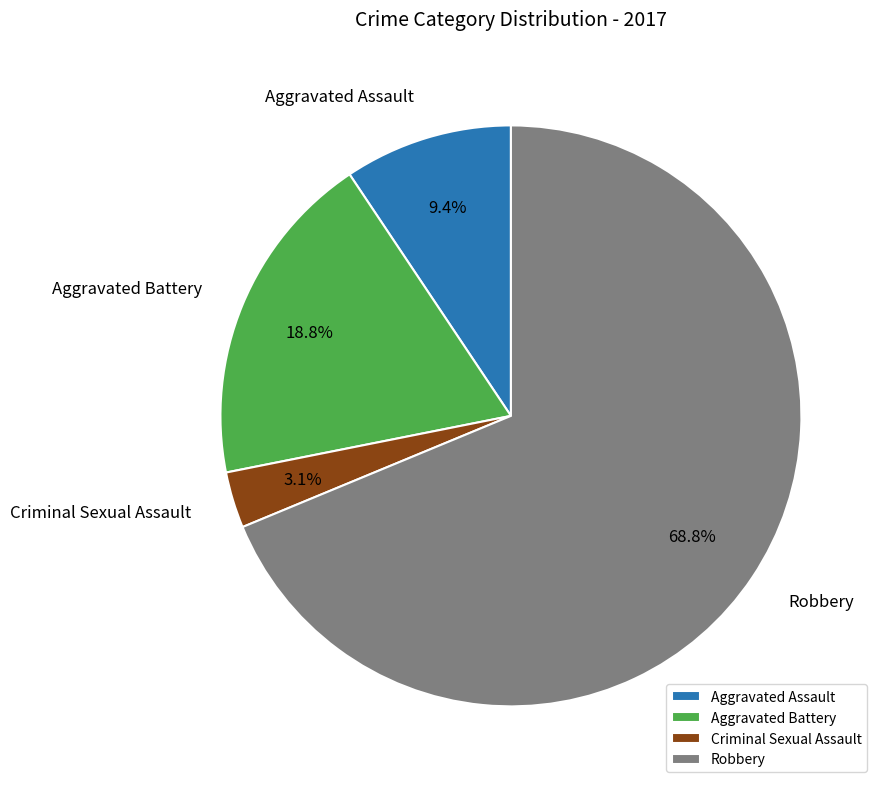

Between Robbery and Aggravated Battery, which is larger?

Robbery